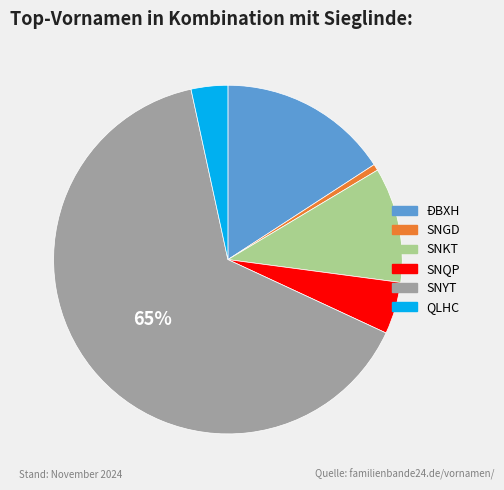

Rank the categories by value from highest to lowest.

SNYT, ĐBXH, SNKT, SNQP, QLHC, SNGD